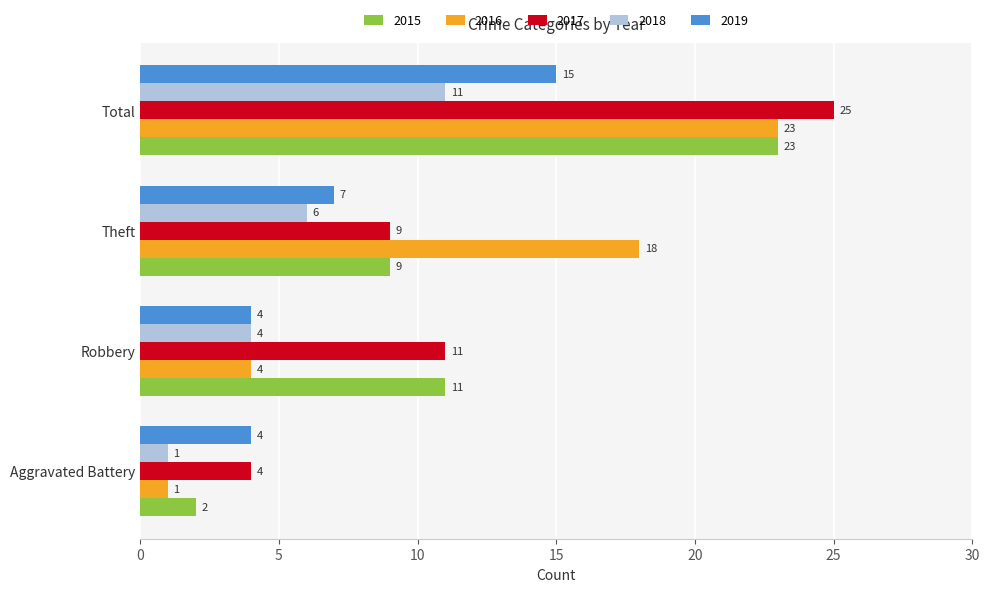

Where is 2016 nearest to the value 12?

Theft